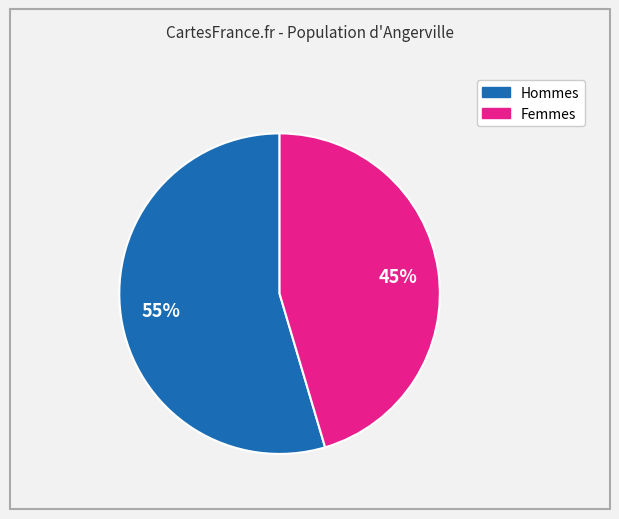

To the nearest percent, what is the average slice percentage?

50%